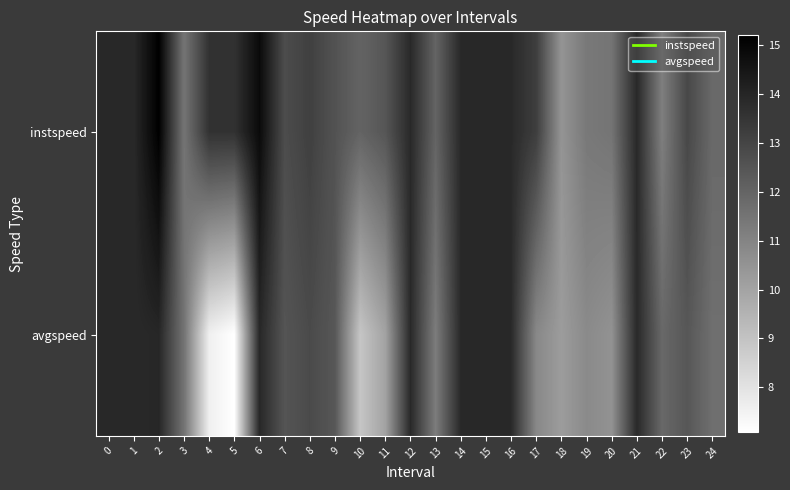

List the series in order of their overall mean, highest first.

instspeed, avgspeed